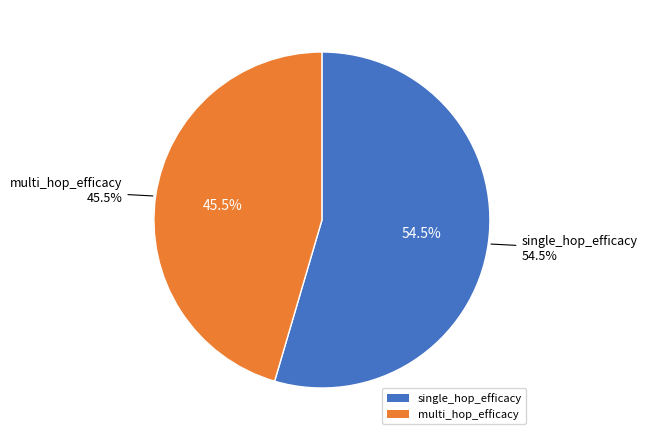

Rank the categories by value from lowest to highest.

multi_hop_efficacy, single_hop_efficacy